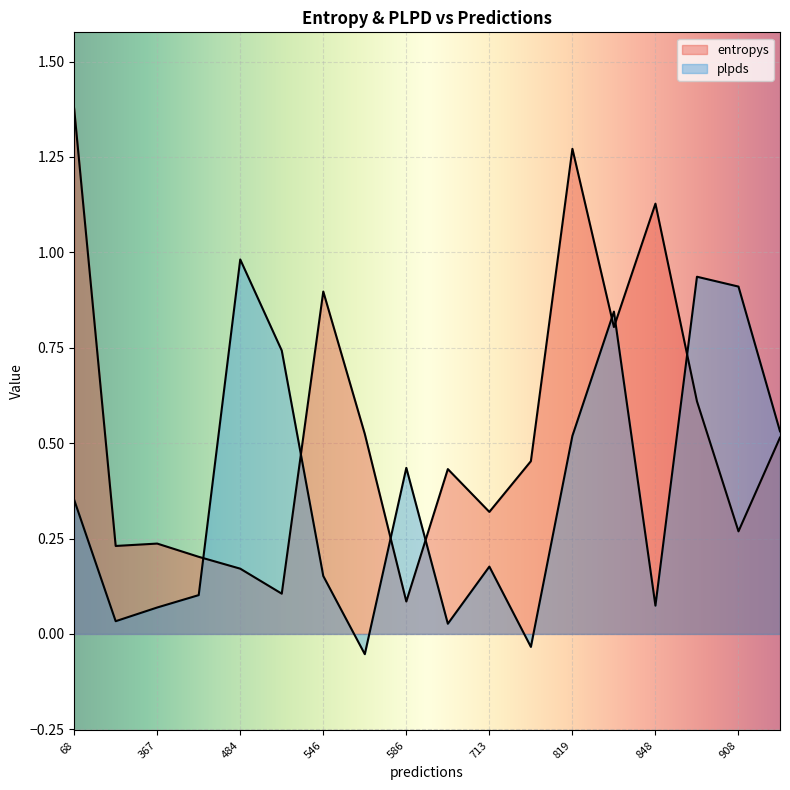

Is the value of entropys at 484 greater than the value of plpds at 546?

Yes